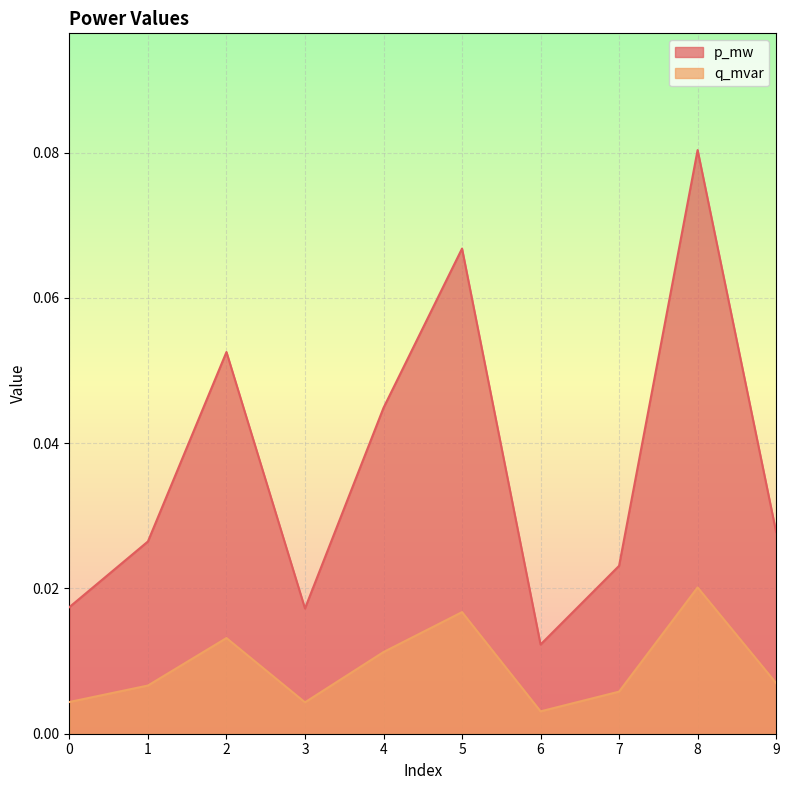

Which category has the highest value in the p_mw series?

8